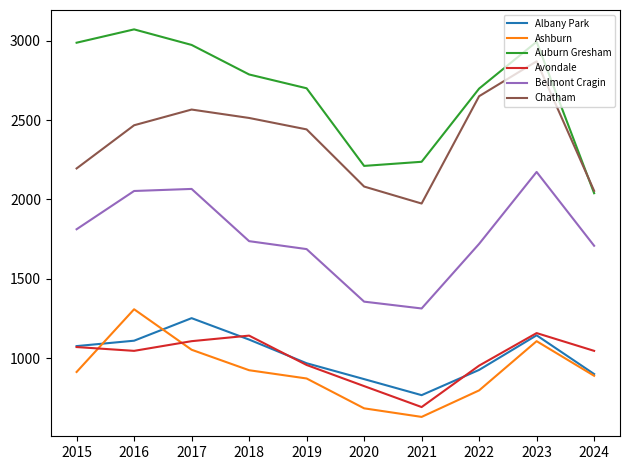

Between 2023 and 2024, which series saw the biggest shift?

Auburn Gresham